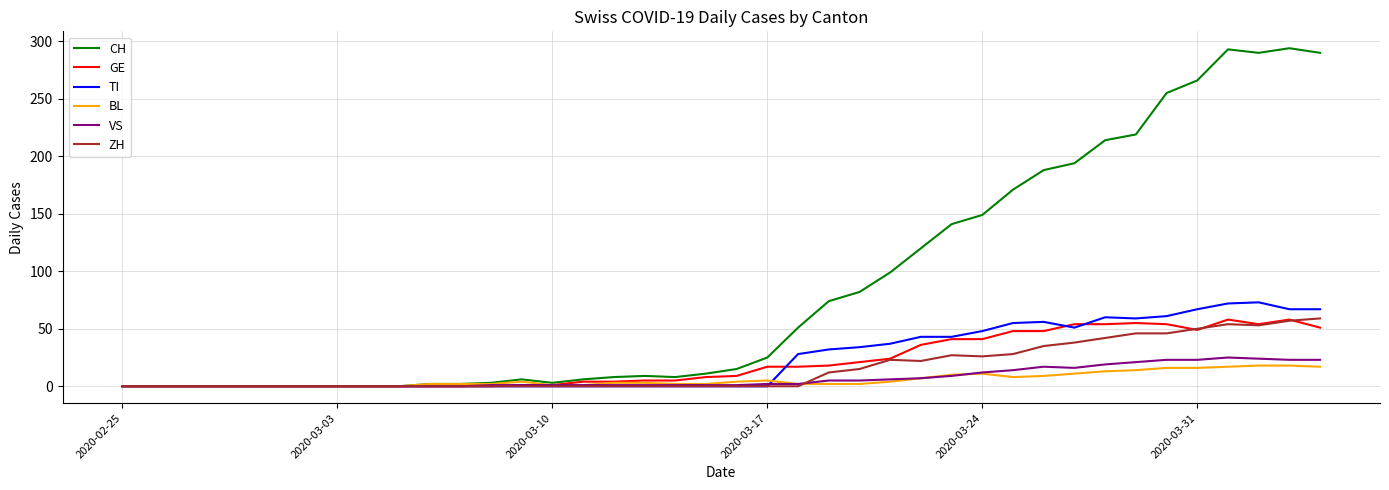

Which series has the largest total across all categories?

CH